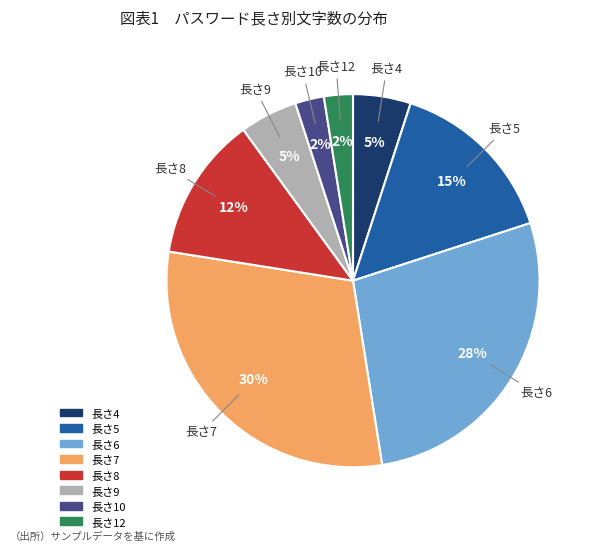

How many slices are in this pie chart?

8